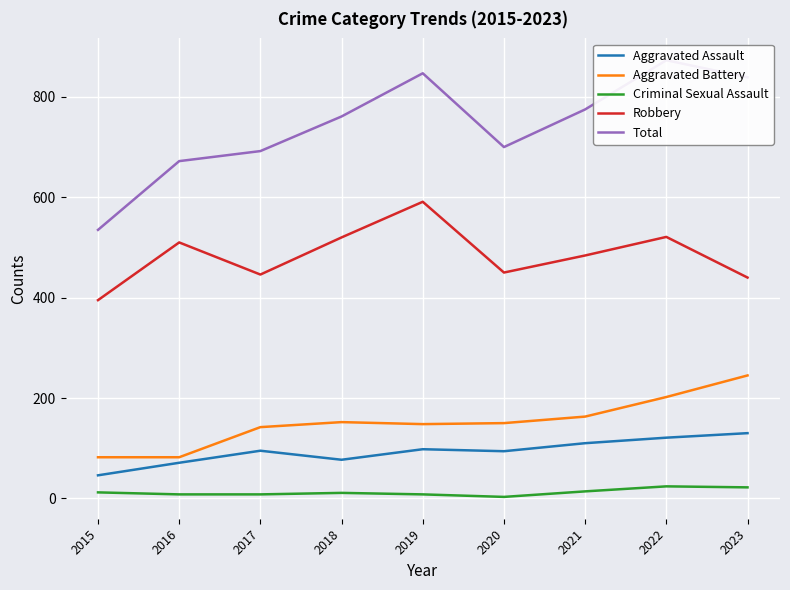

At which label does Robbery first exceed 484?

2016